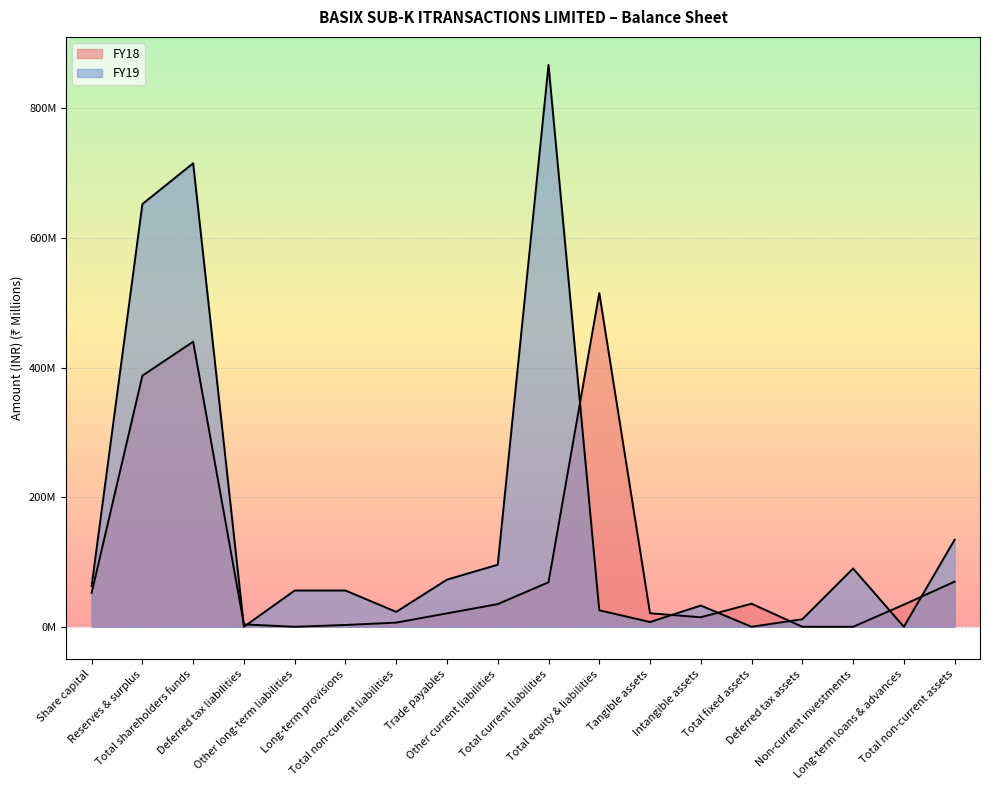

The FY18 series shows 309.2 at Deferred tax assets. True or false?

False